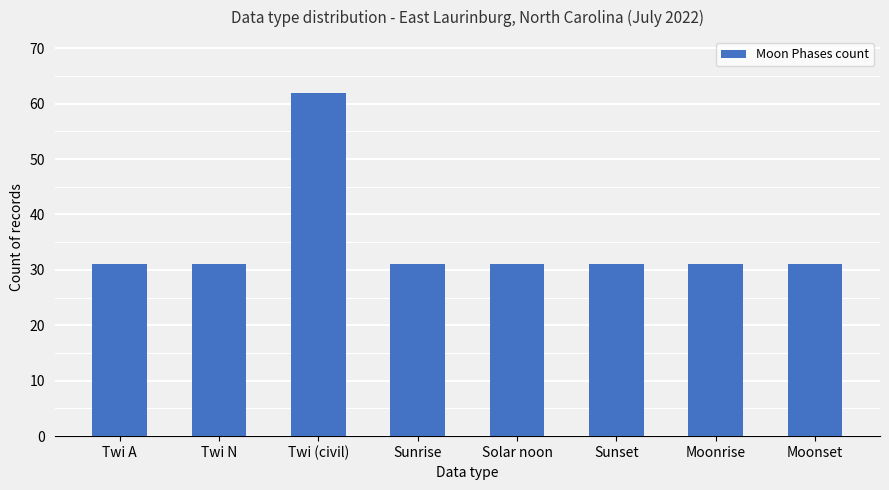

Is it true that the value at Twi N is 31?

True